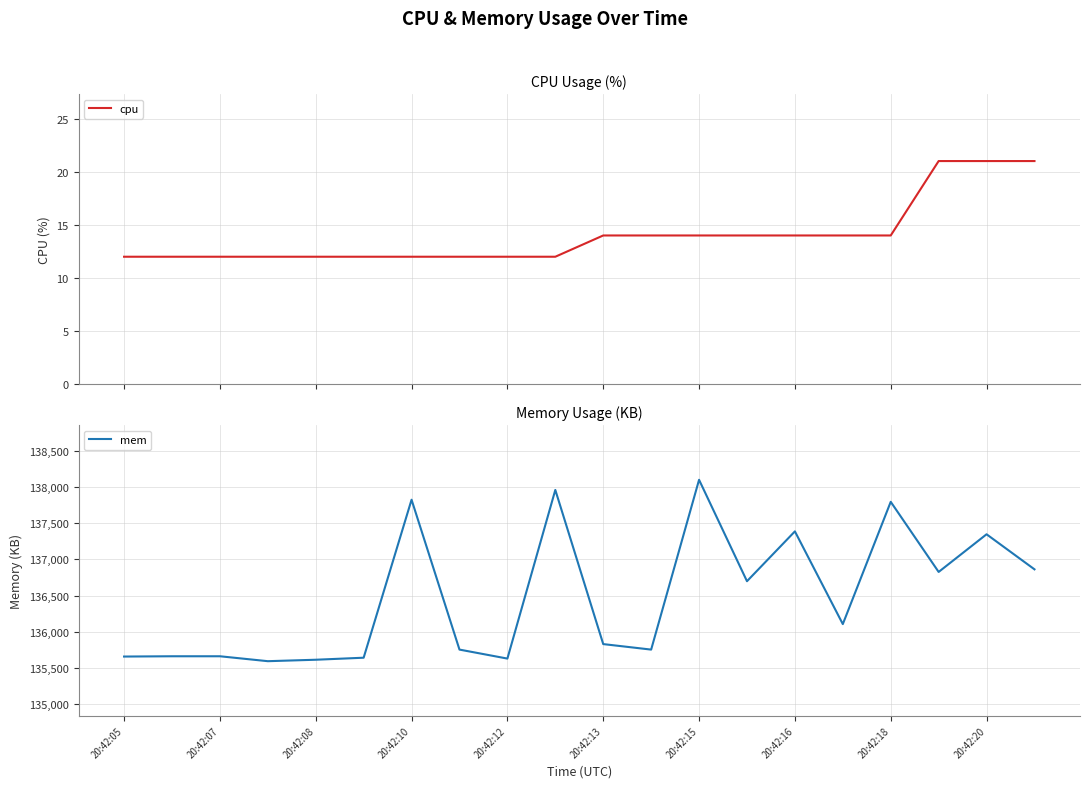

How many lines are shown in the chart?

2